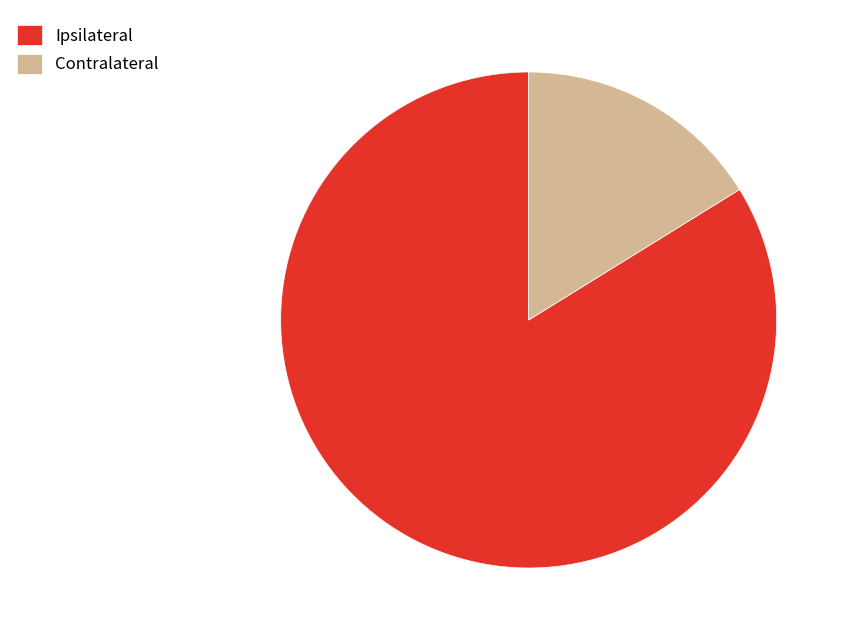

Which category has the smallest portion of the pie?

Contralateral